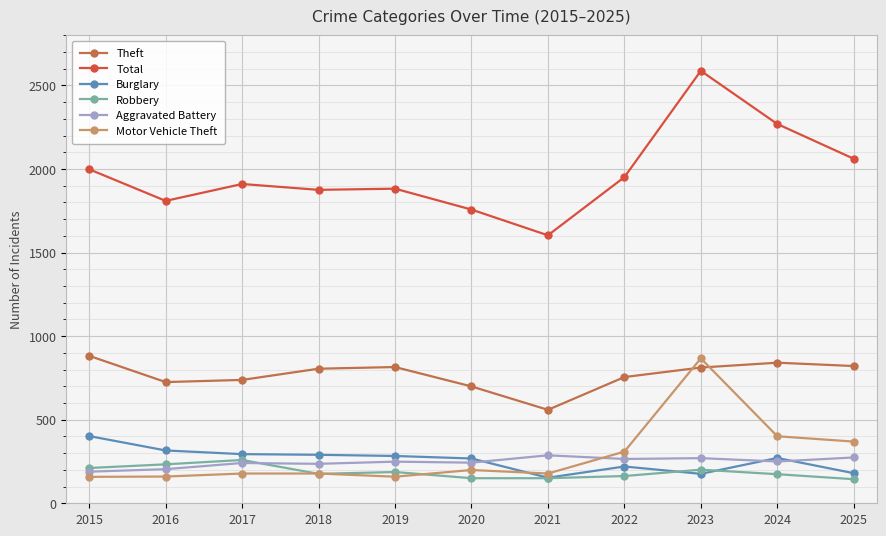

True or false: Aggravated Battery and Theft intersect in this chart.

False